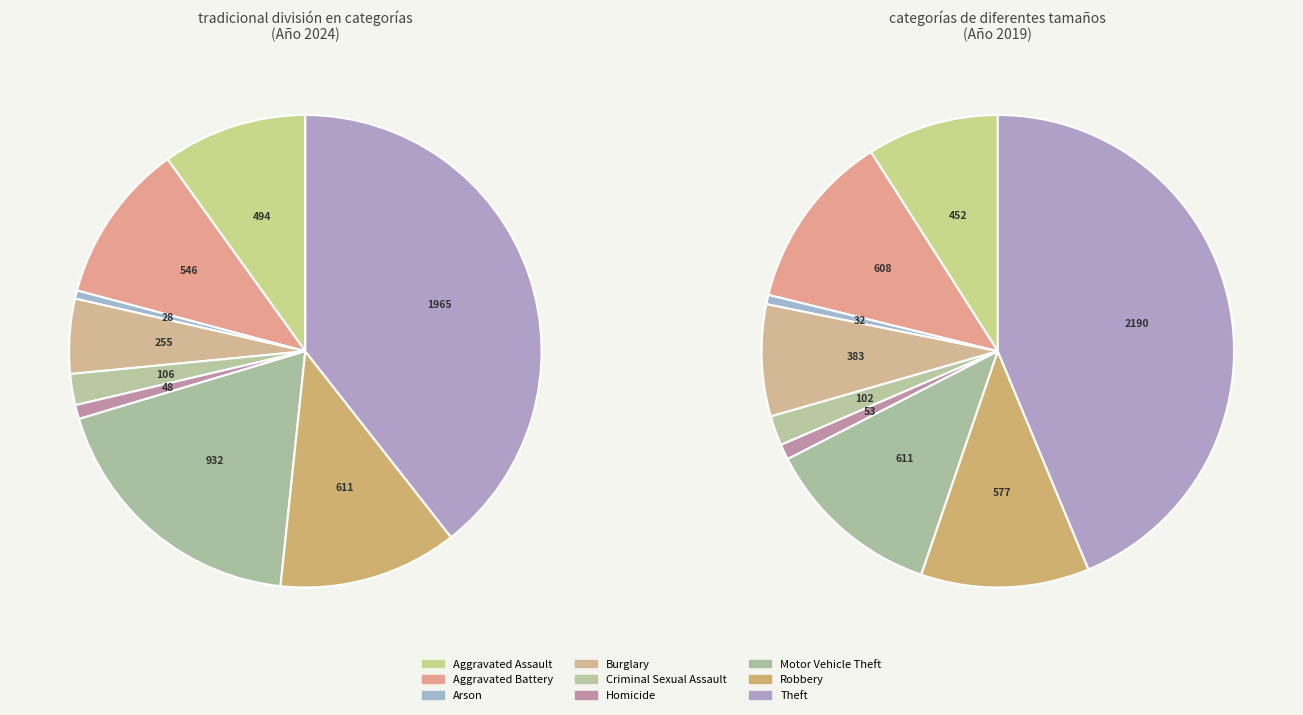

To the nearest percent, what is the average slice percentage?

11%